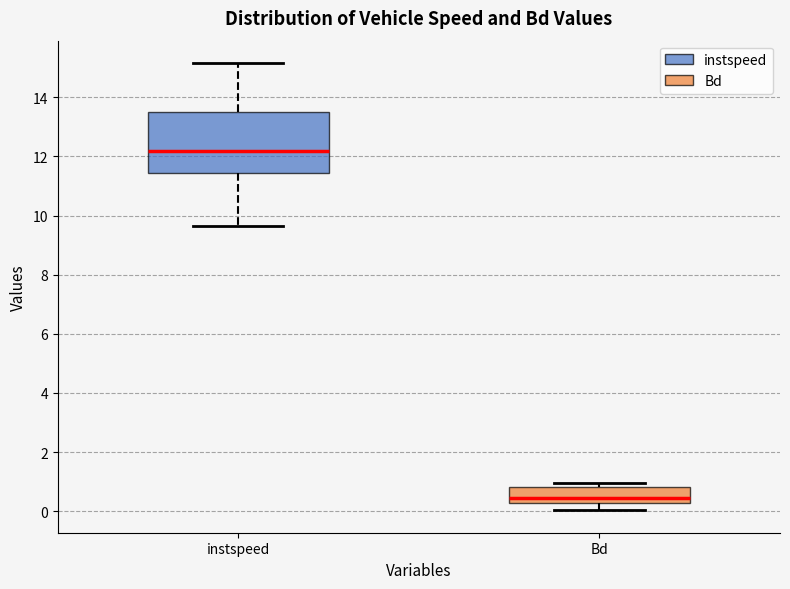

Which box is the tallest, from its lower edge to its upper edge?

instspeed